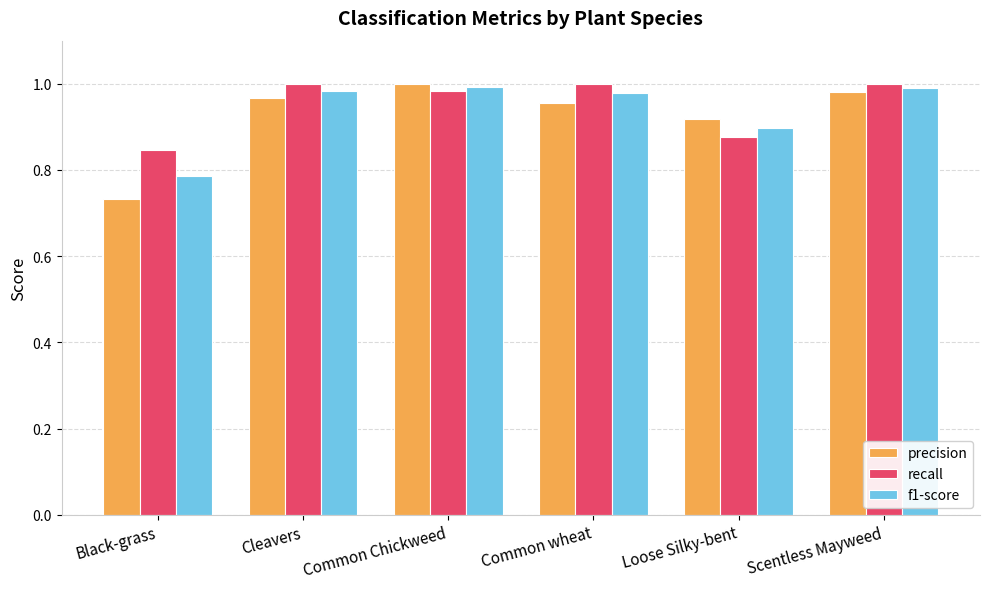

What is the sum of the precision values at Scentless Mayweed and Loose Silky-bent?

1.9